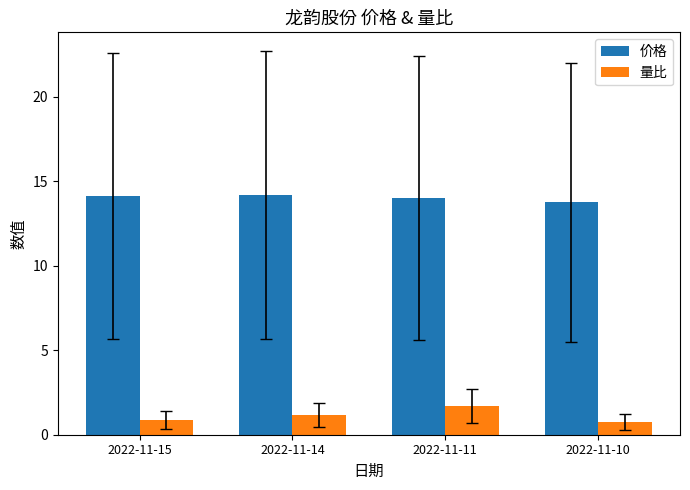

The 价格 series shows 22.9 at 2022-11-15. True or false?

False